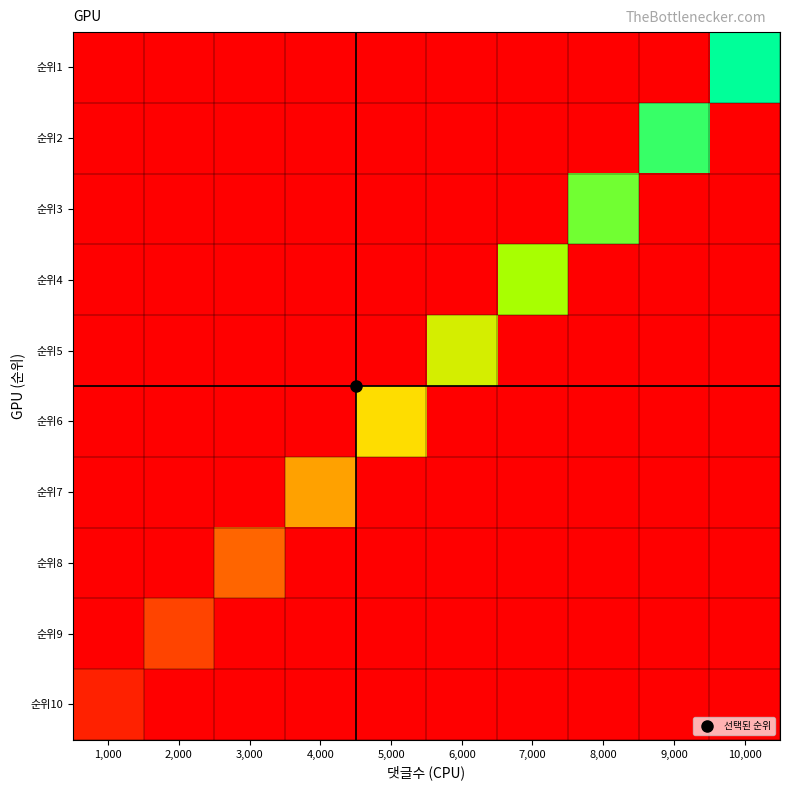

Which series has the largest total across all categories?

순위1